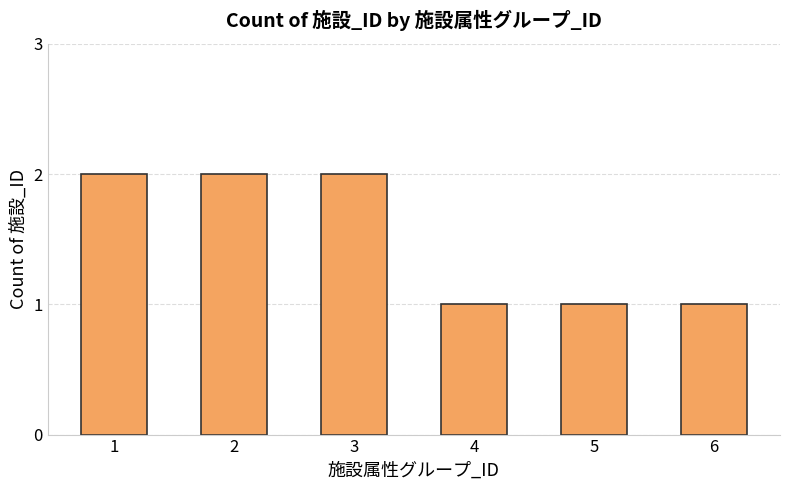

Is it true that the value at 5 is 1?

True